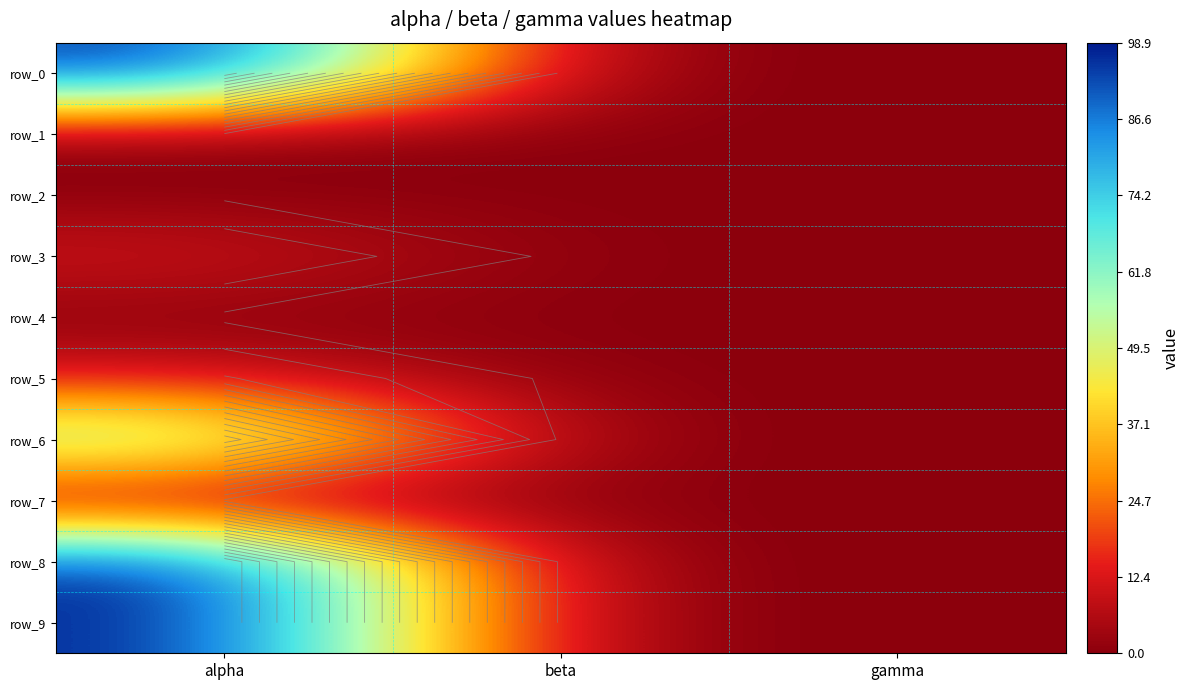

What is the total value across all series at alpha?

384.4